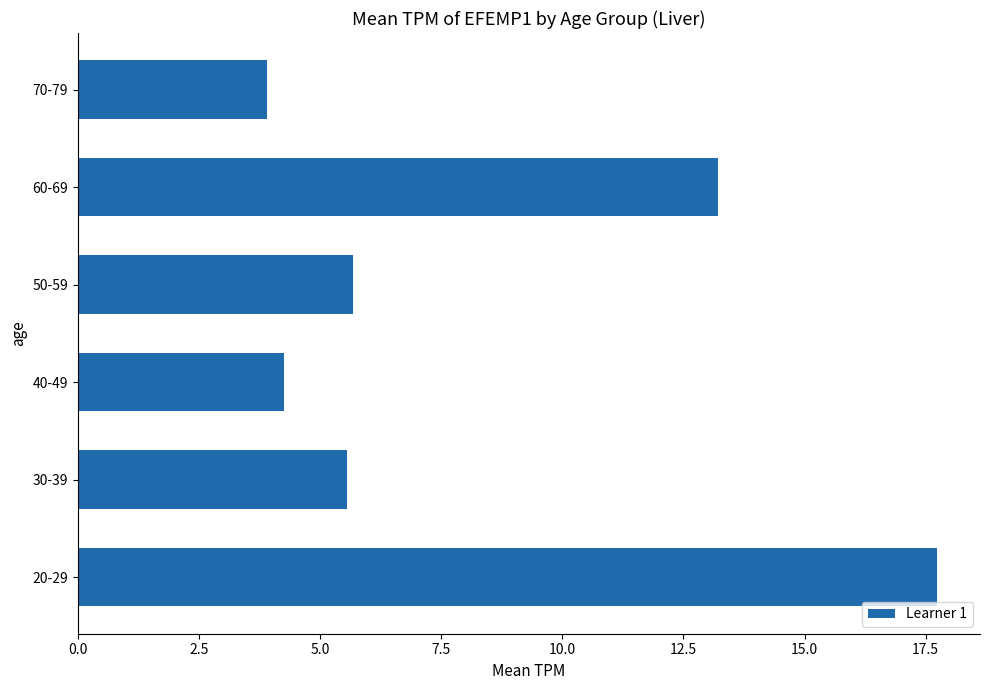

What value does the data have at 70-79?

3.9